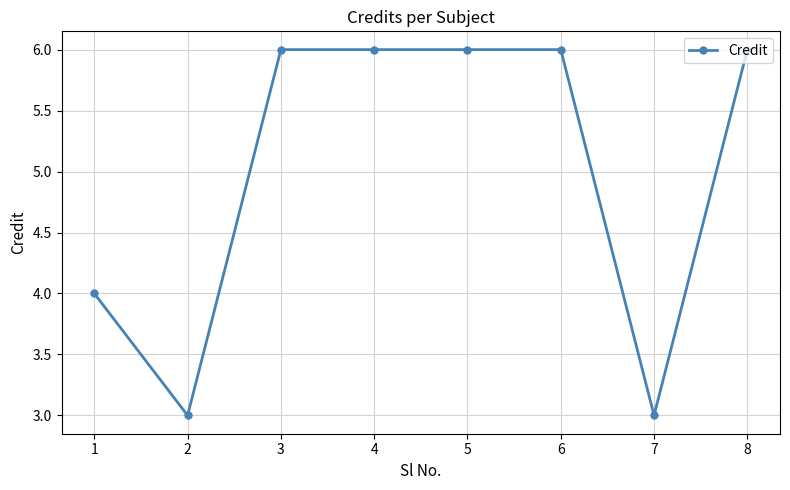

At which category does the data reach its first local valley?

2